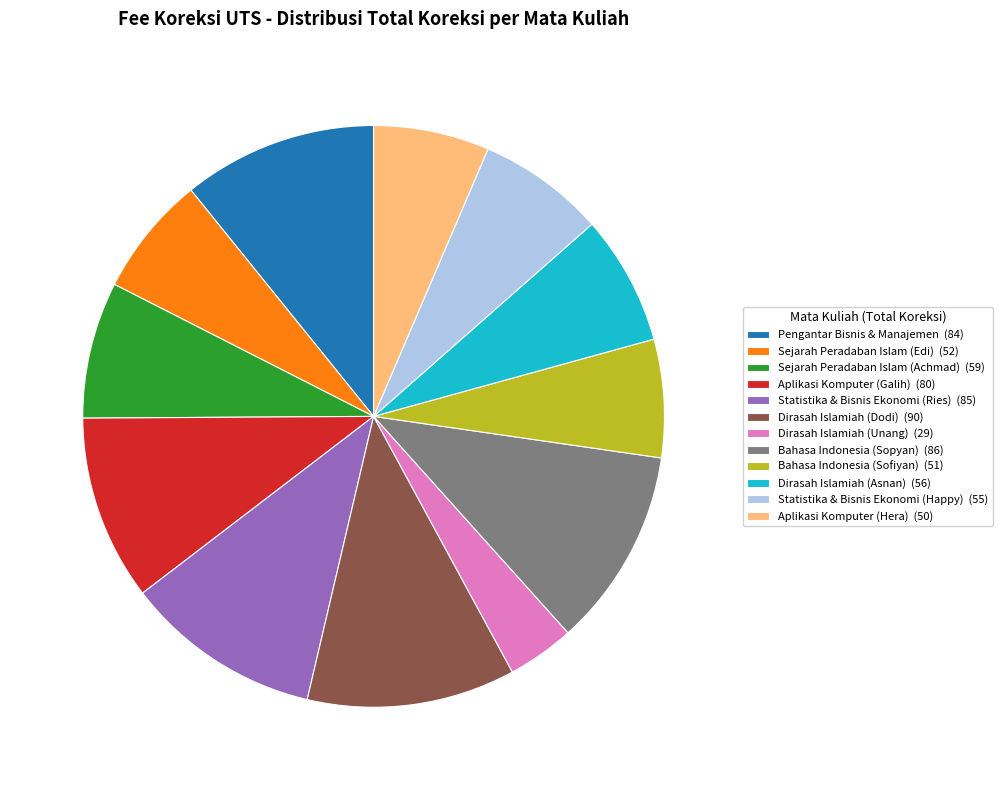

Which slice is the largest?

Dirasah Islamiah (Dodi) (90)